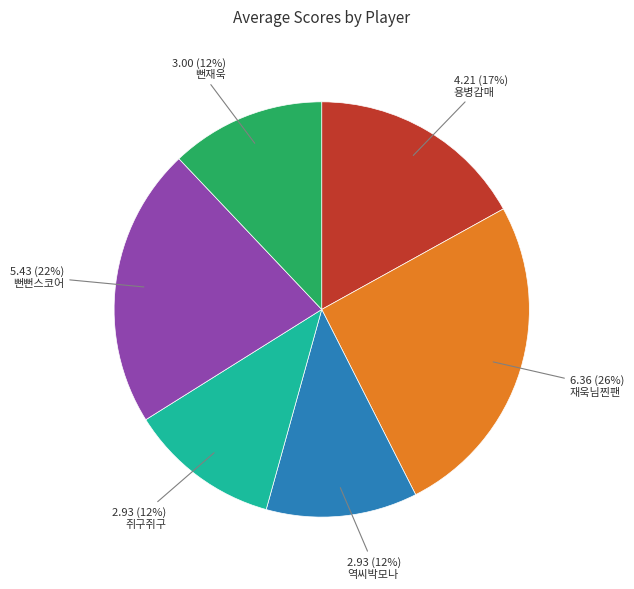

To the nearest percent, what is the difference between the largest and smallest slice percentages?

14%